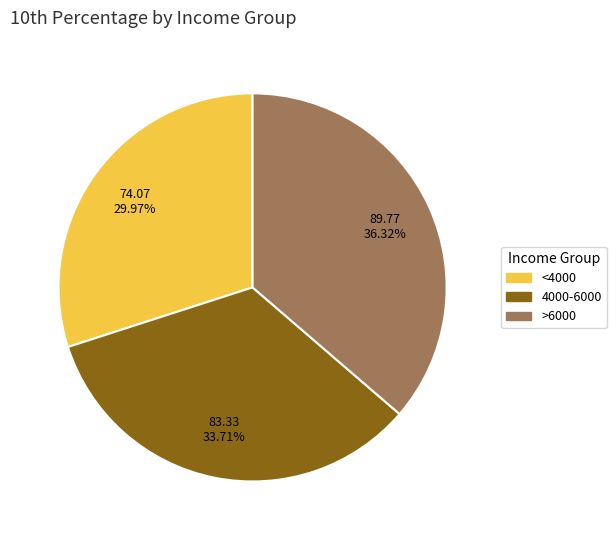

Which slice is the largest?

>6000